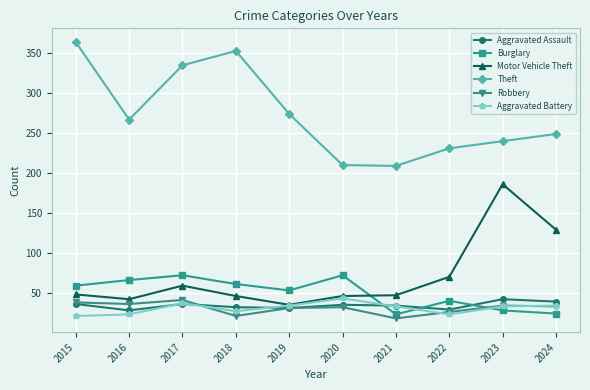

Which series ends up on top after the final intersection of Burglary and Aggravated Battery?

Aggravated Battery